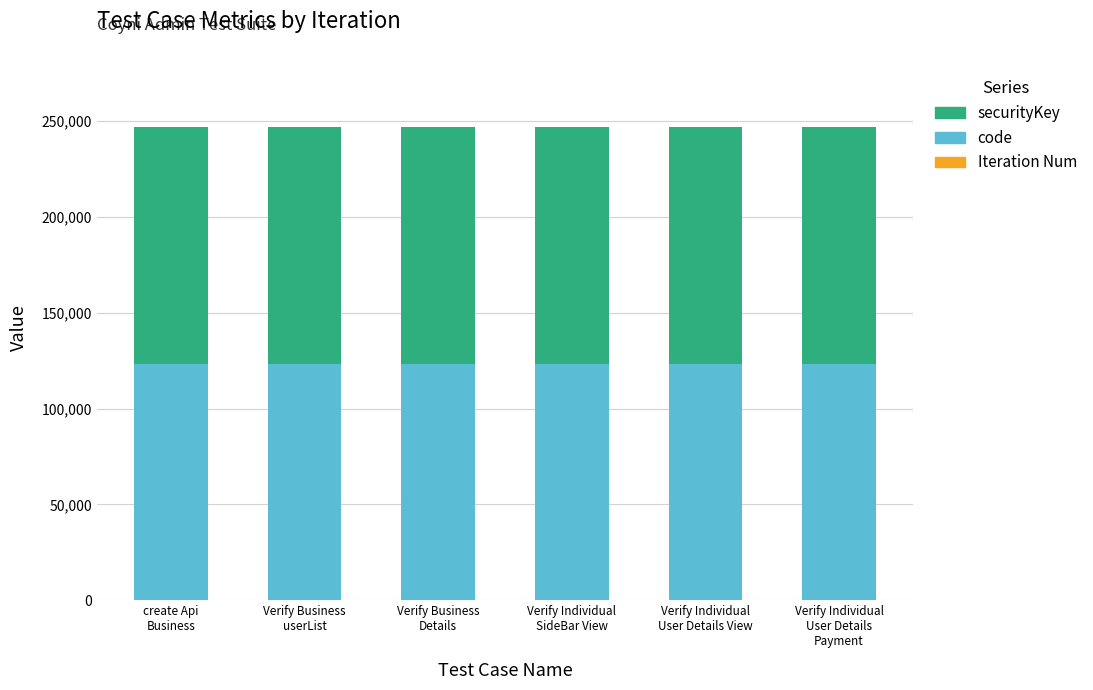

Does the chart contain stacked bars?

Yes